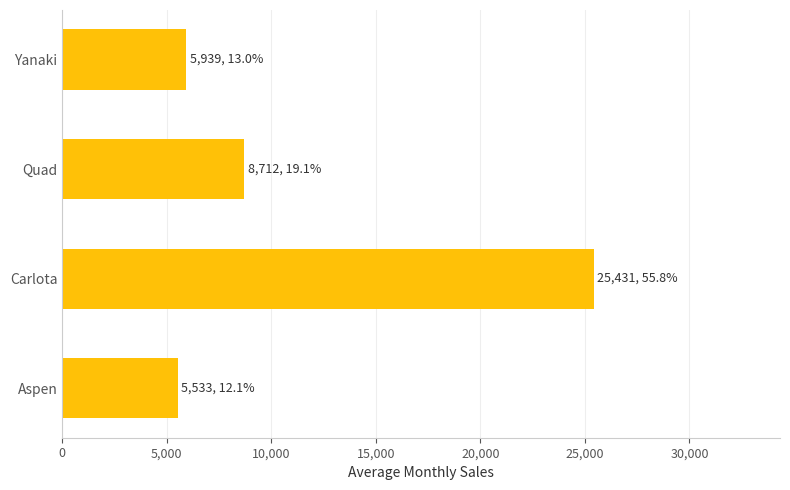

What value does the data have at Yanaki?

5938.7